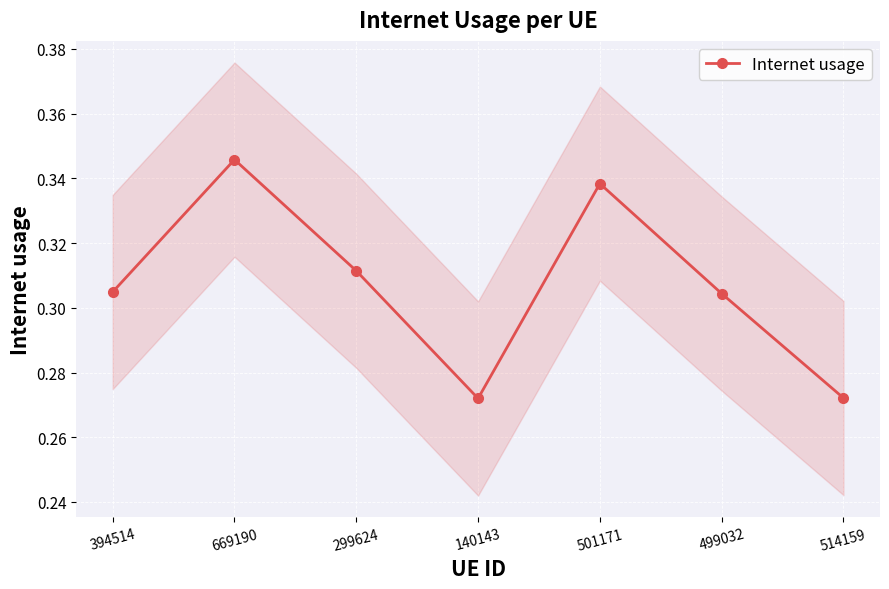

How many points are lower than both their immediate neighbors (excluding endpoints)?

1